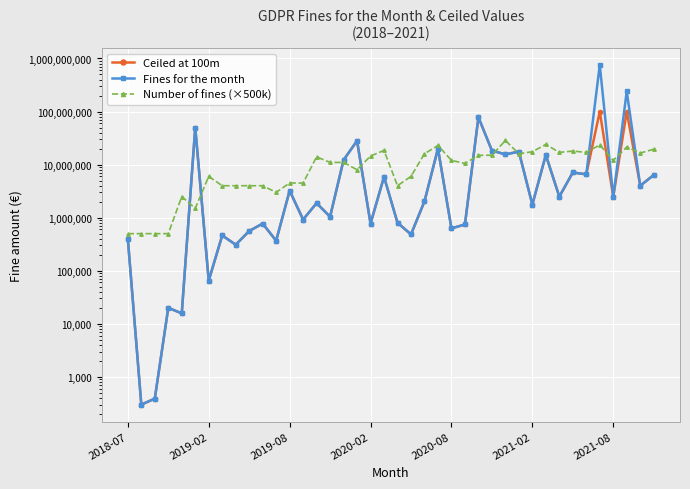

How many values in the Ceiled at 100m series exceed 2027808?

19